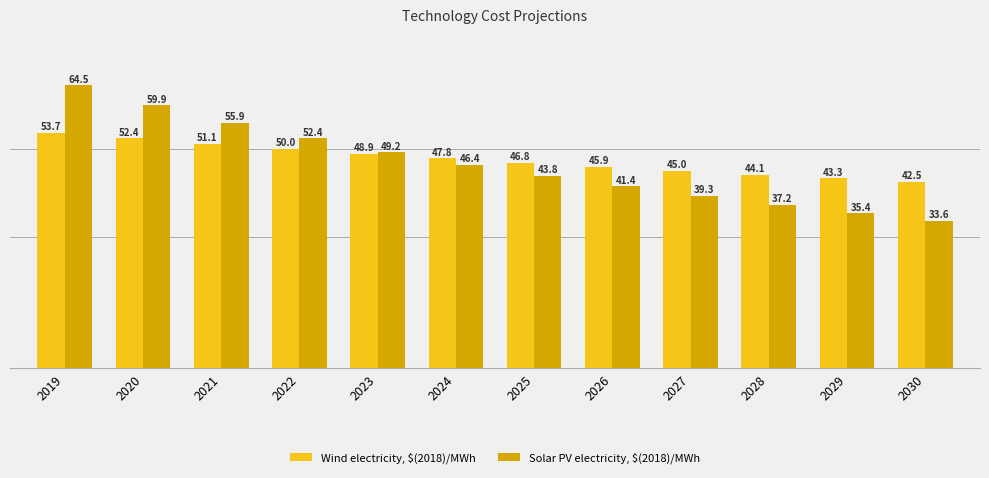

How many data points in Solar PV electricity, $(2018)/MWh are less than 46?

6